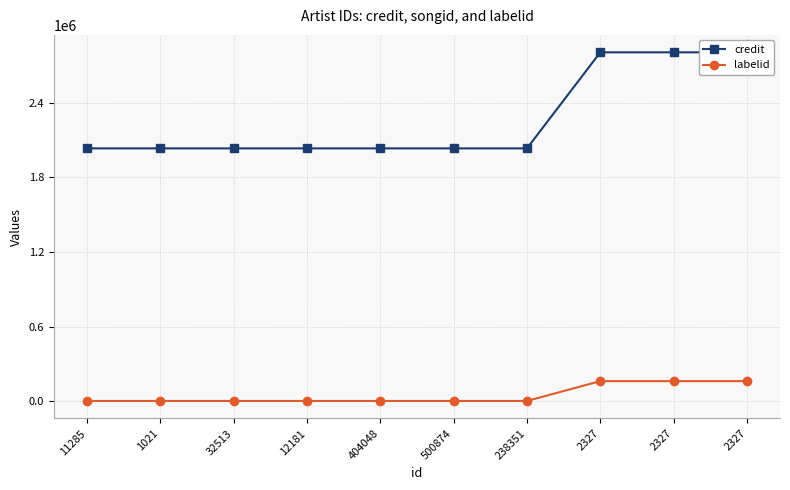

Which label corresponds to the largest value in the chart?

2327